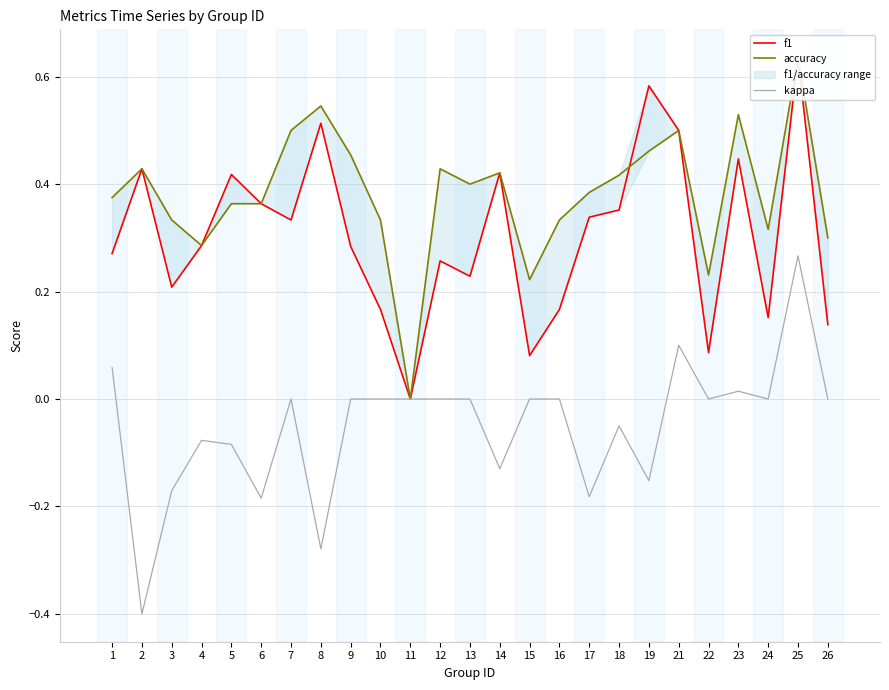

True or false: f1 has a value of 0.3 at 13.

False